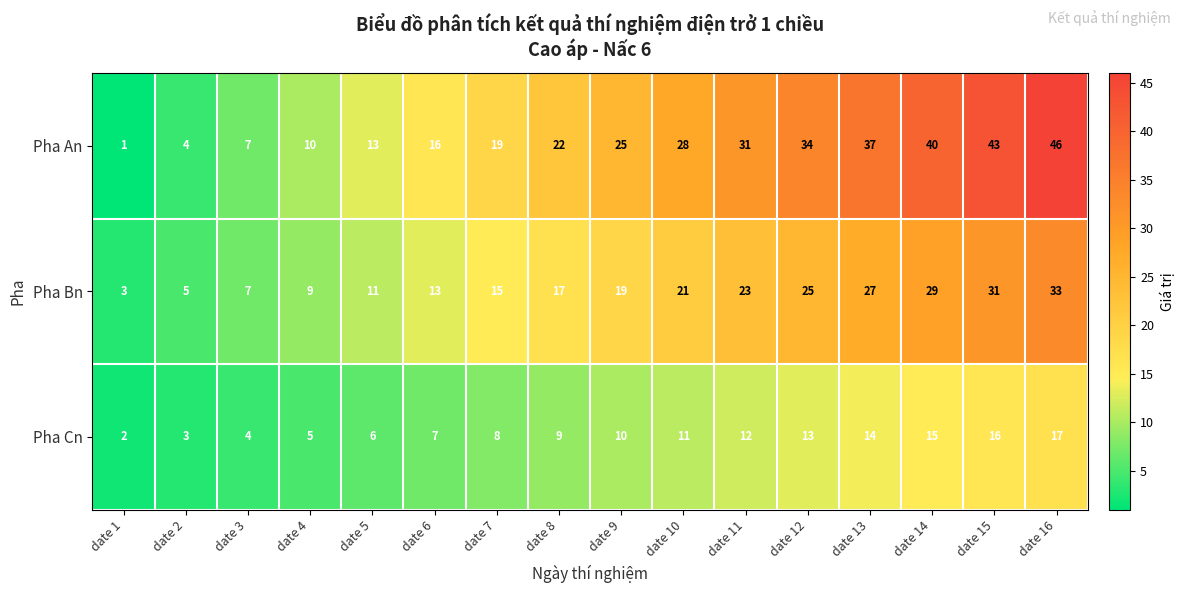

What is the greatest value displayed?

46